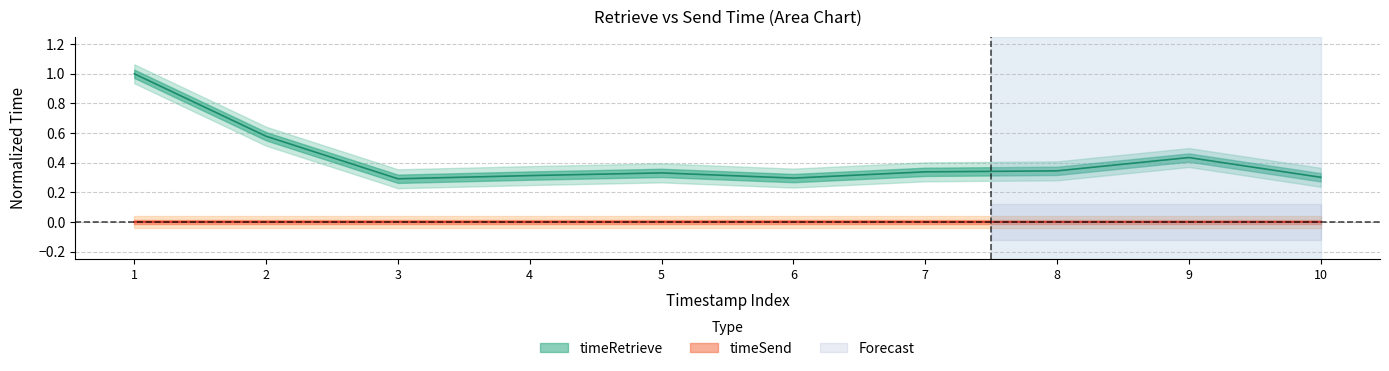

What is the smallest value displayed?

0.3